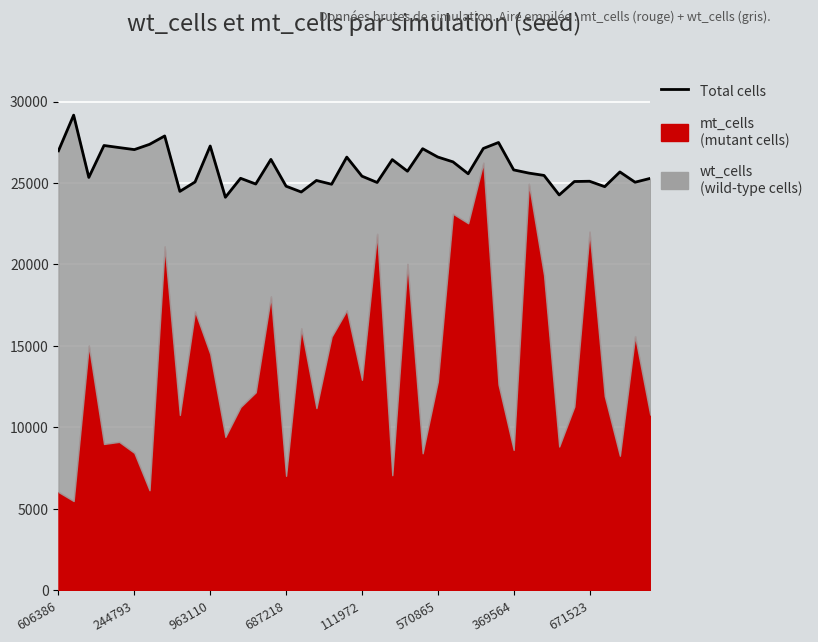

How many interior local valleys (lower than both neighbors) does the data have?

13